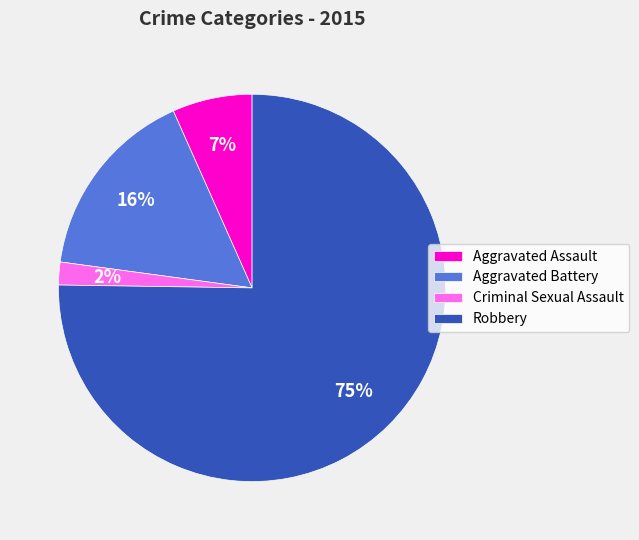

Is it true that Aggravated Assault is 1% of the pie?

False